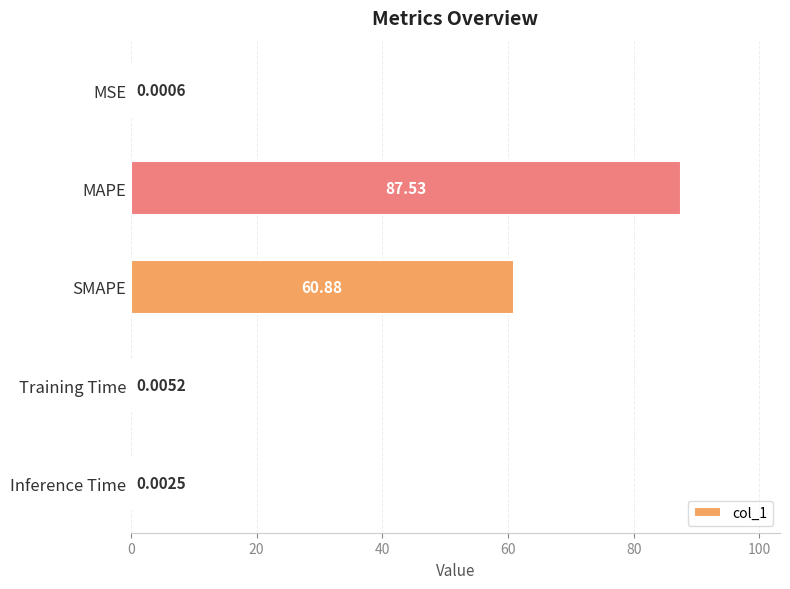

What is the sum of the values at MAPE and SMAPE?

148.4